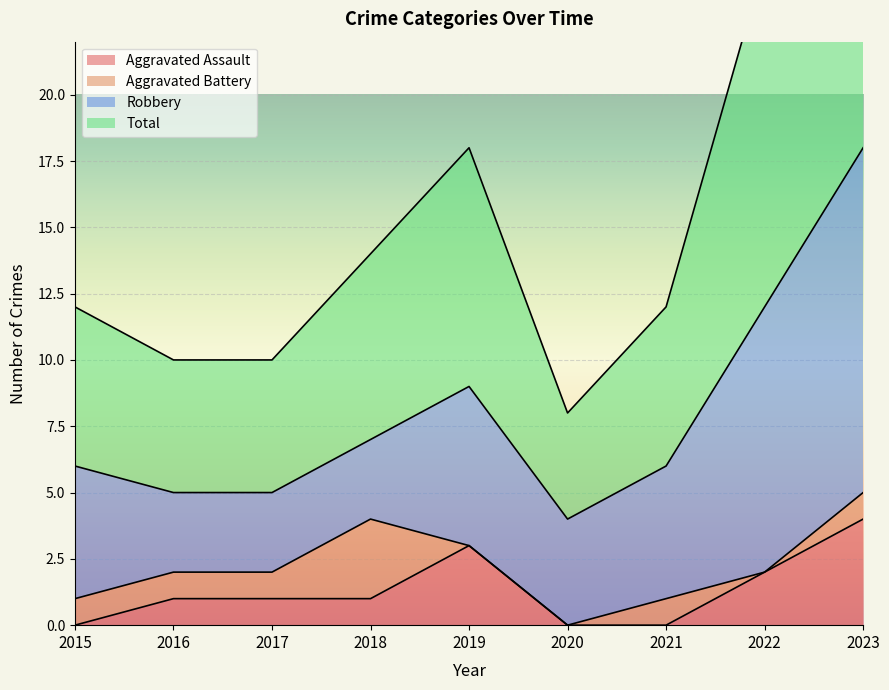

The Aggravated Assault series shows 0 at 2015. True or false?

True